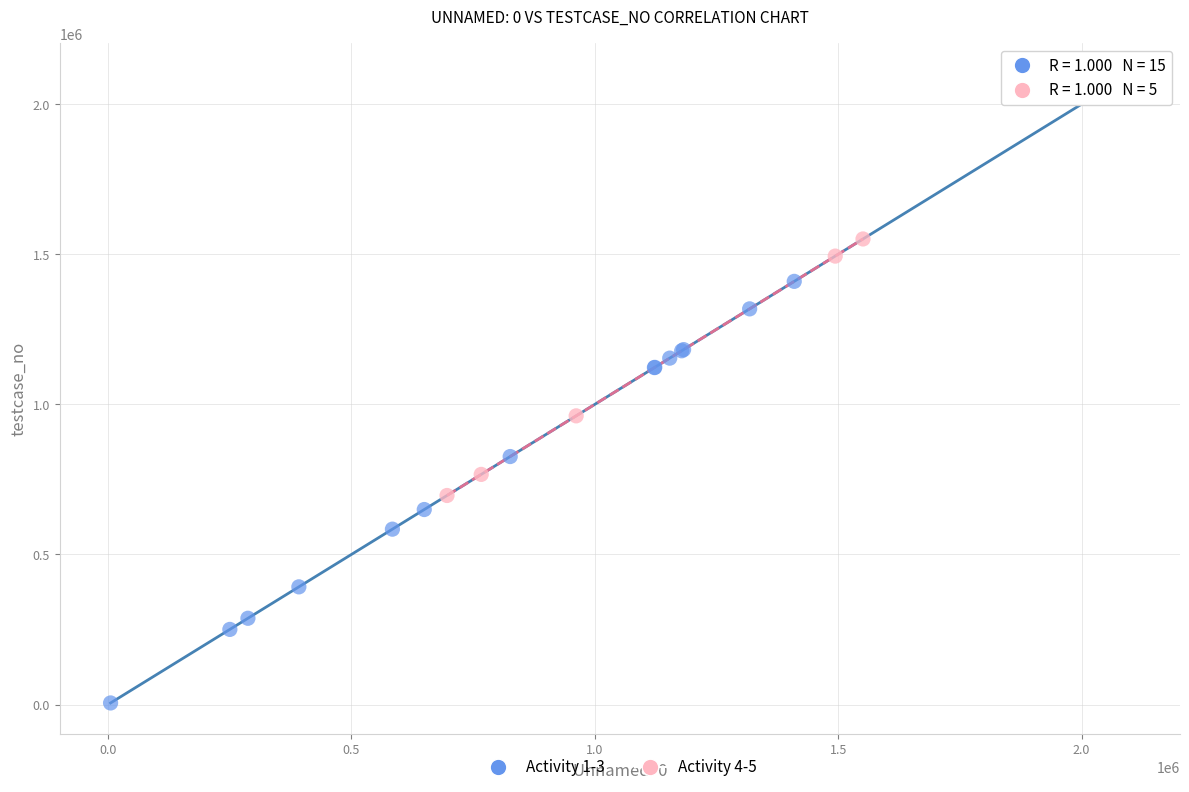

Which series has the widest spread of Y values?

Activity 1-3